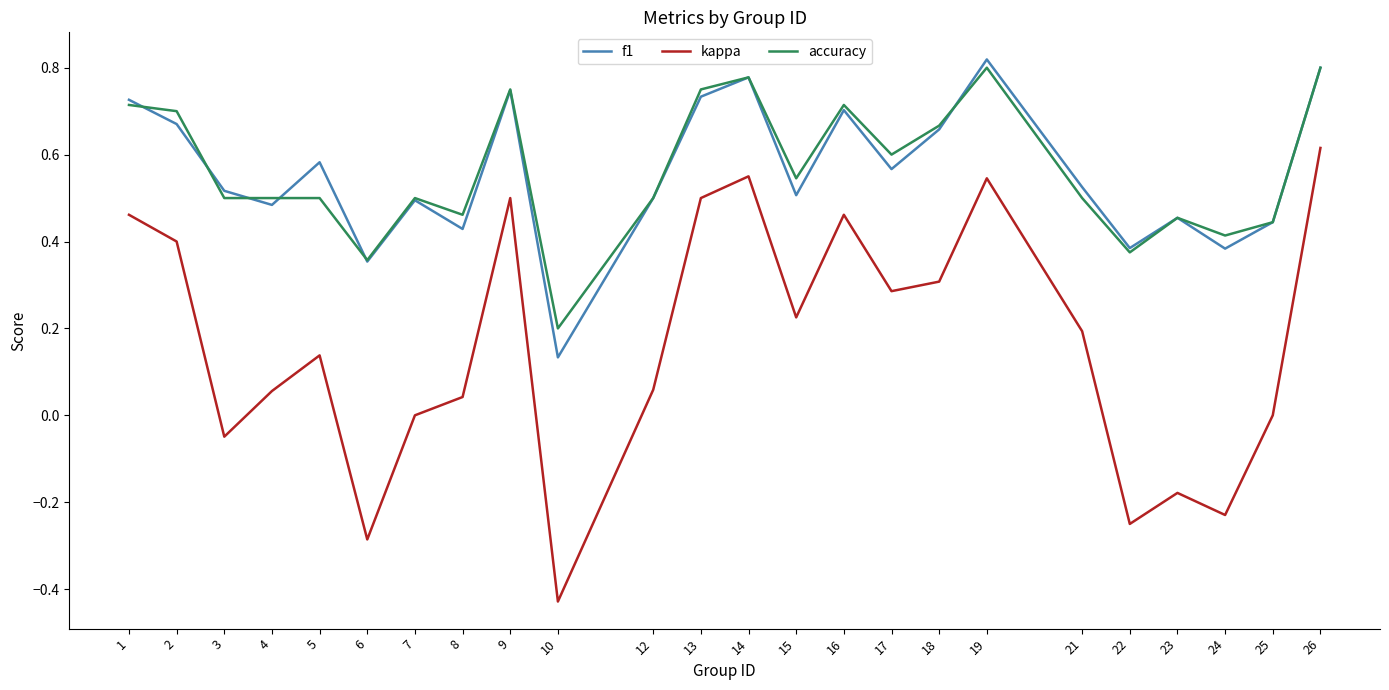

What is the total value across all series at 26?

2.2